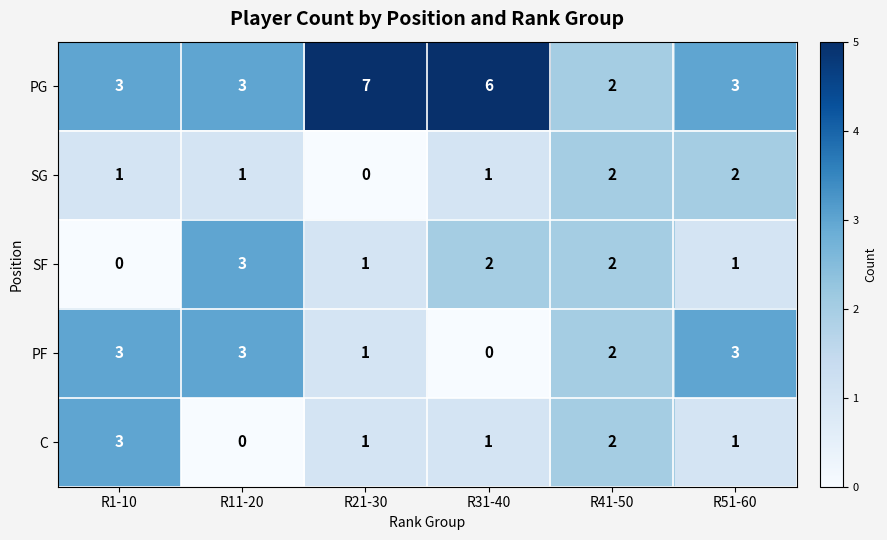

True or false: PG has a value of 6 at R31-40.

True